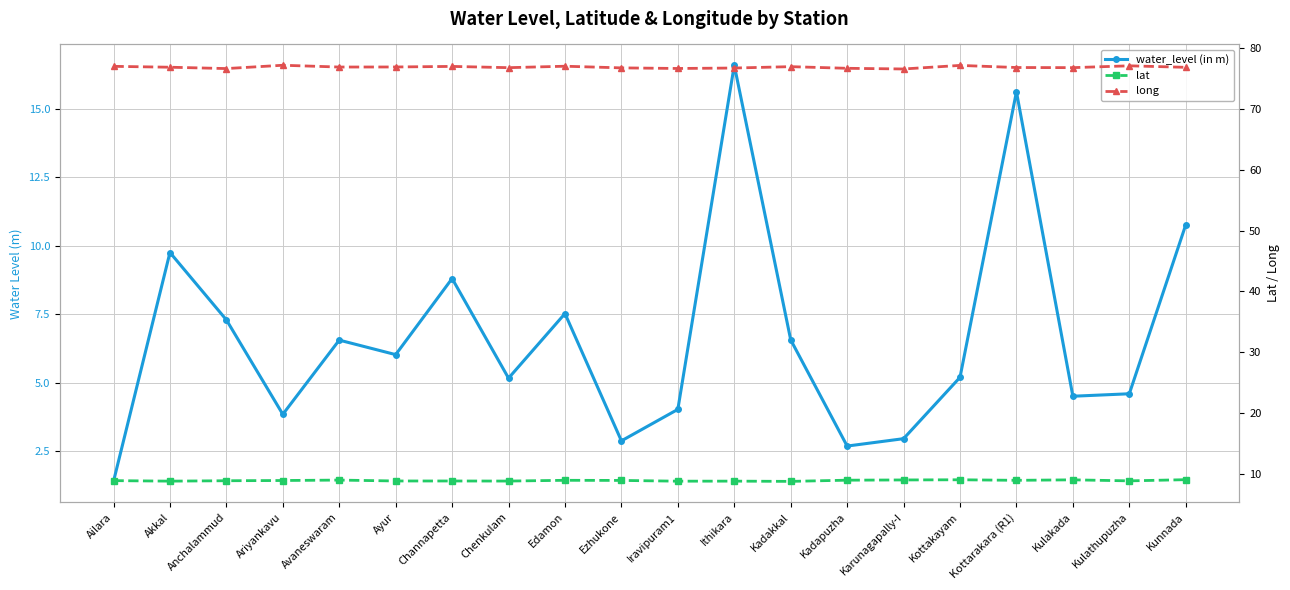

At Ailara, list the series in order from largest to smallest.

long, lat, water_level (in m)